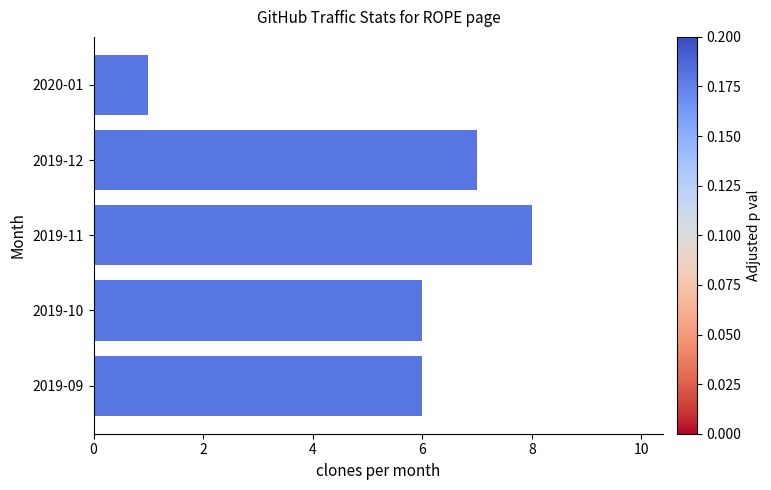

Reading bottom to top, extract all data points from this chart.

2019-09=6	2019-10=6	2019-11=8	2019-12=7	2020-01=1